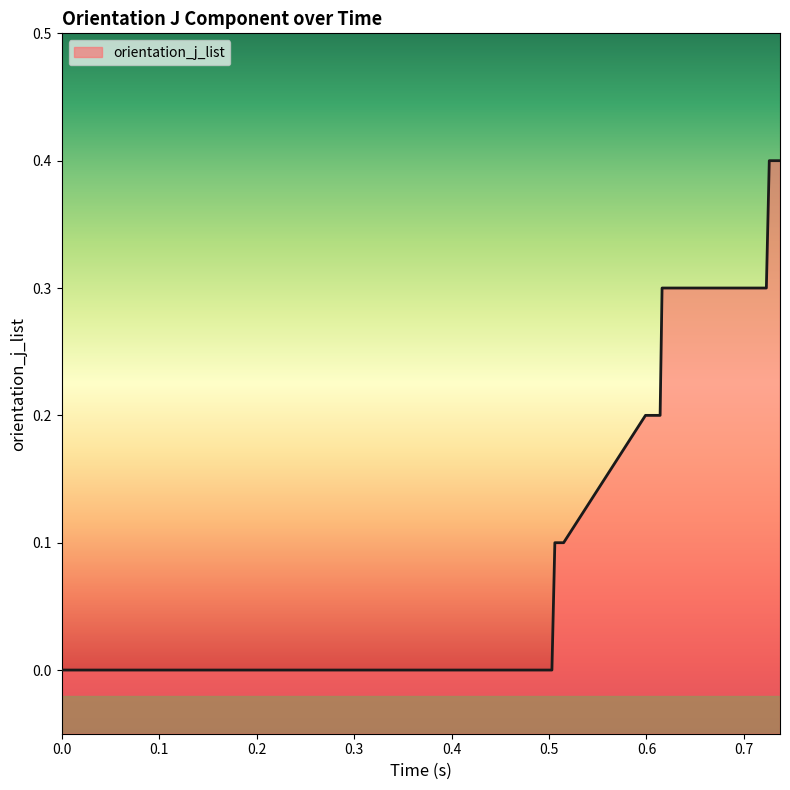

What is the maximum value shown in the chart?

0.4